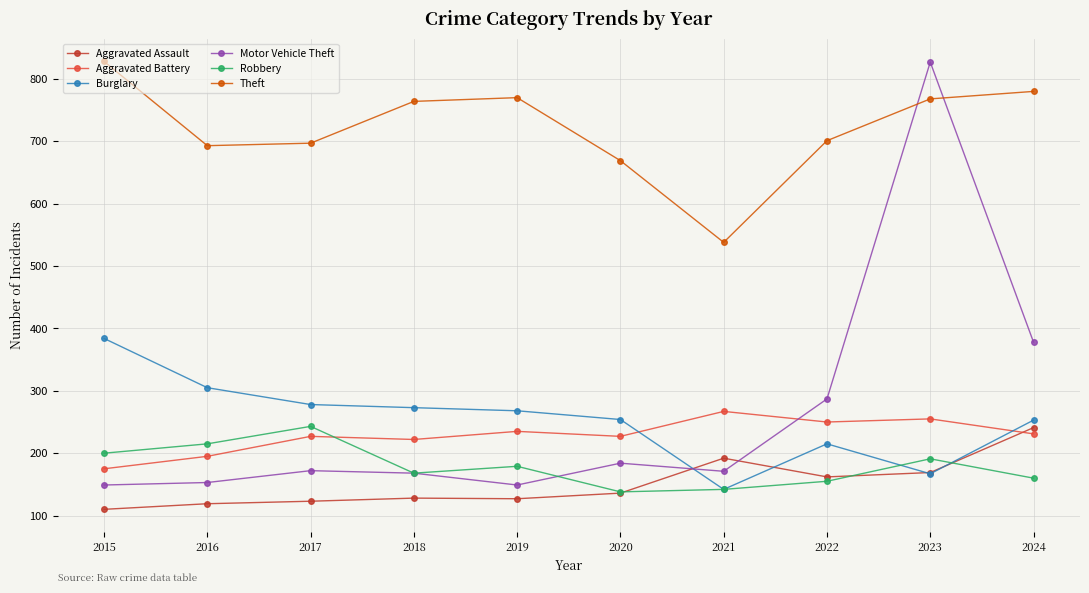

What is the value of the Theft point at the 5th from the left?

770